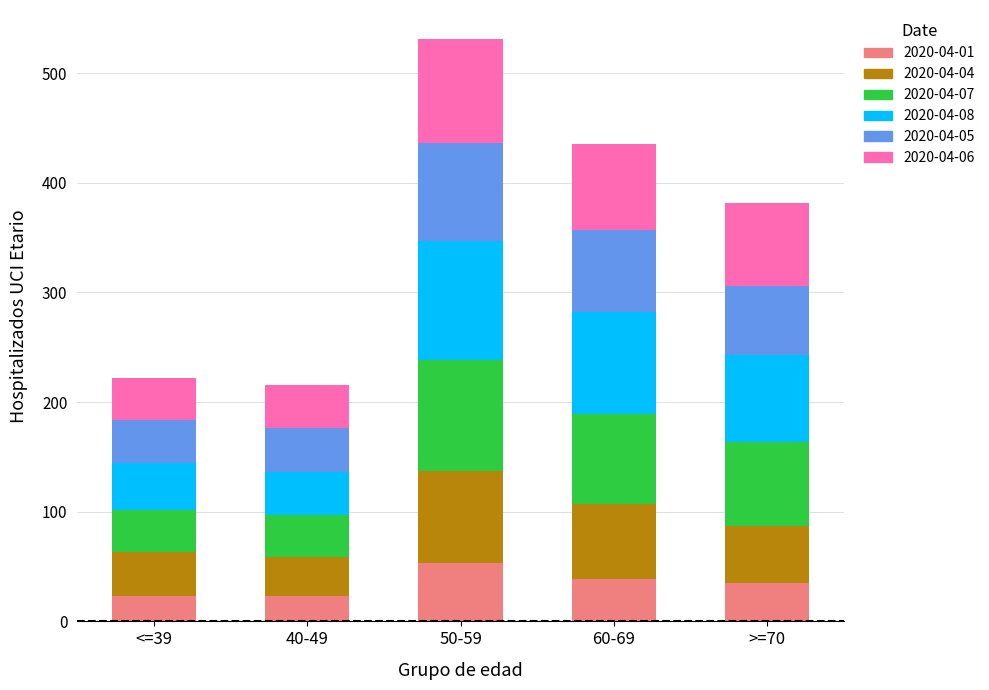

What are all the series names shown in the legend?

2020-04-01, 2020-04-04, 2020-04-07, 2020-04-08, 2020-04-05, 2020-04-06